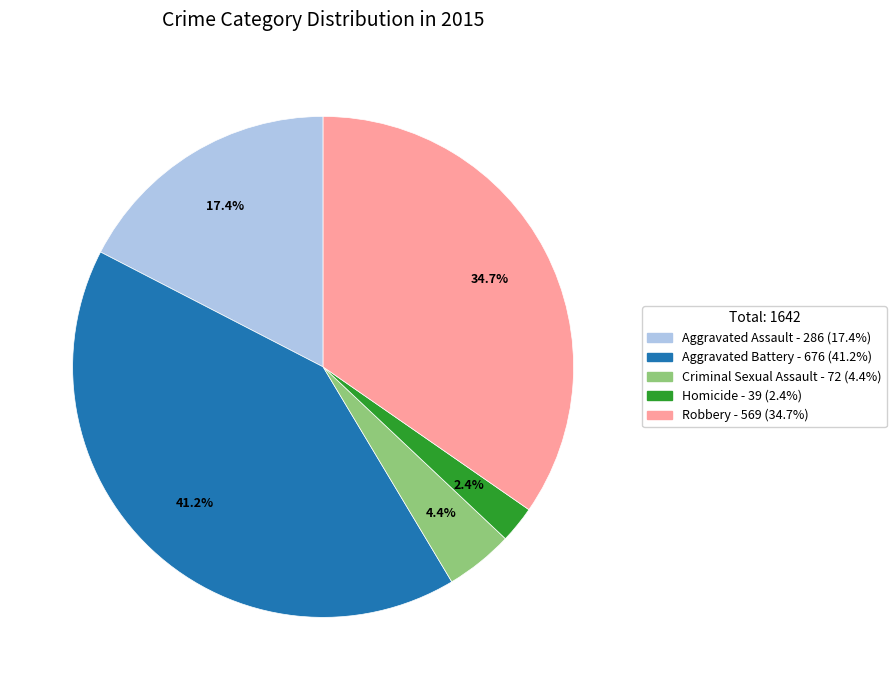

The Homicide slice represents 2% of the pie. True or false?

True